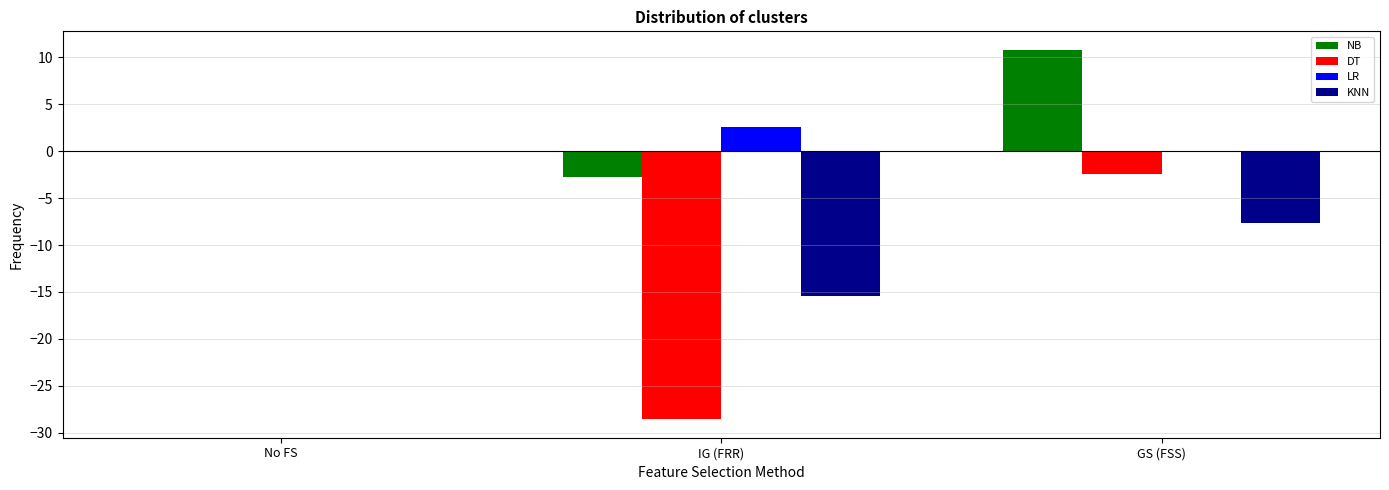

What is the total value across all series at IG (FRR)?

-44.1